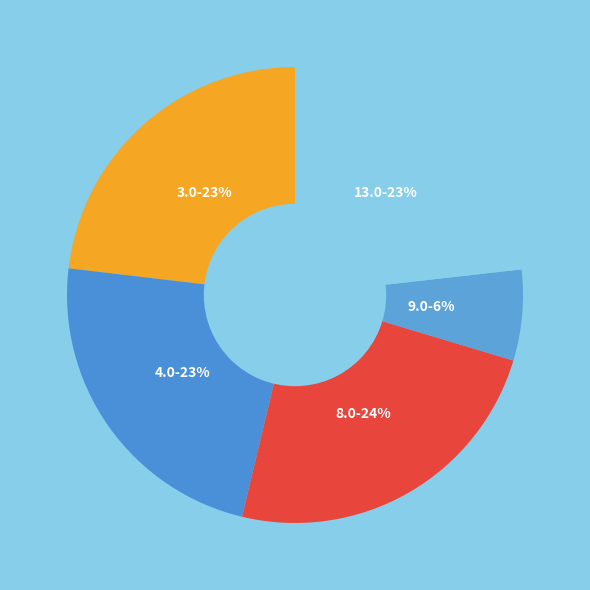

Which category has the biggest portion of the pie?

8.0